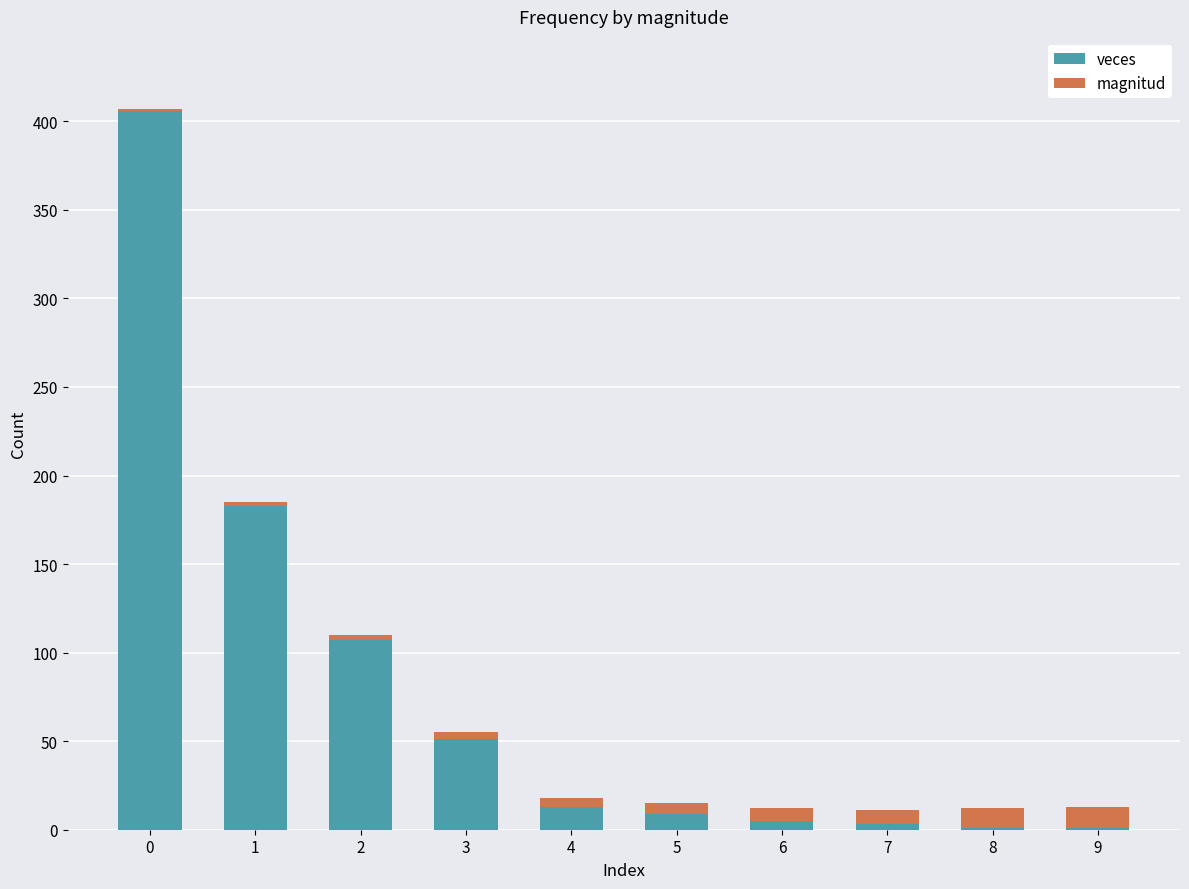

The value of veces at 0 is 406. True or false?

True